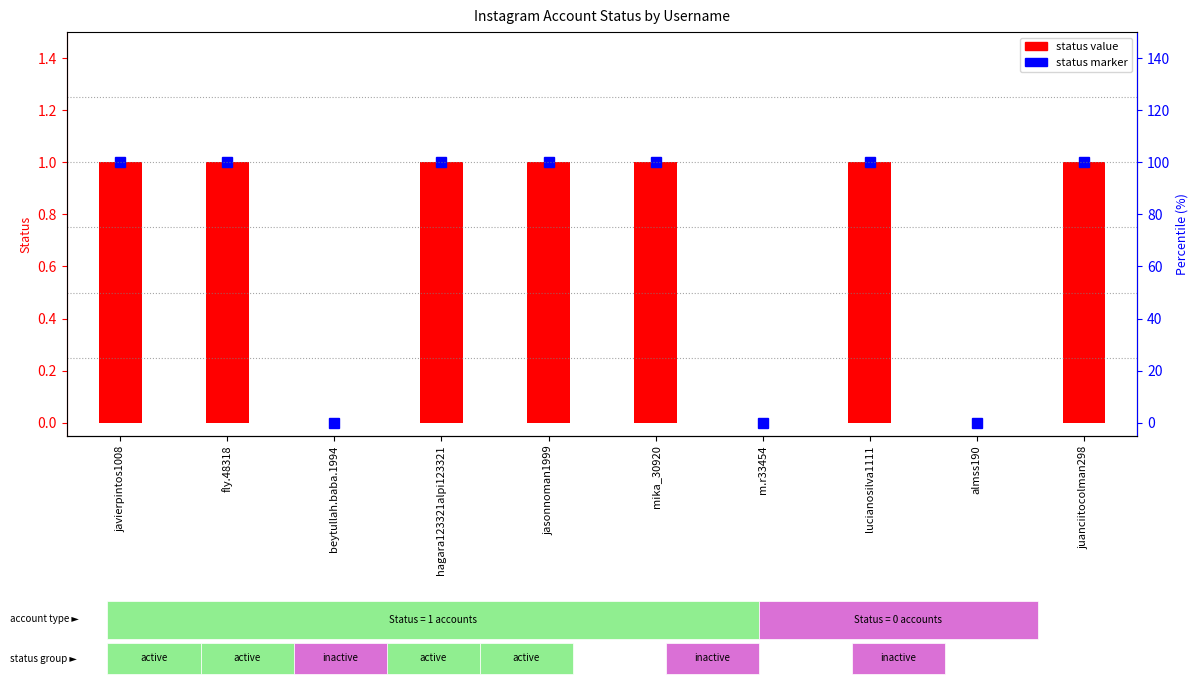

List the labels in order of value, smallest first.

beytullah.baba.1994, m.r33454, almss190, javierpintos1008, fly.48318, hagara123321alpi123321, jasonnoman1999, mika_30920, lucianosilva1111, juanciitocolman298